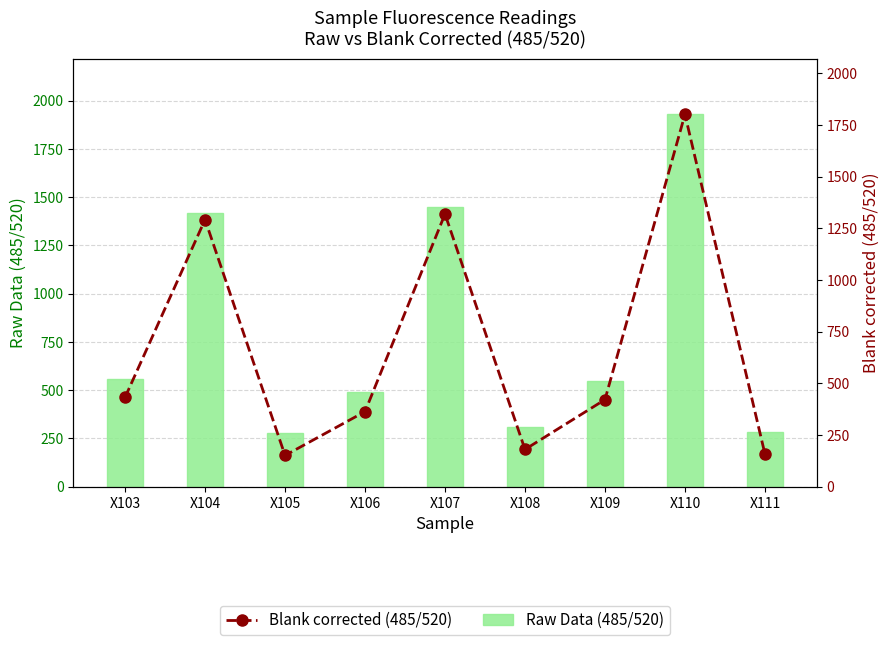

What is the value of the Blank corrected (485/520) bar at the 1st from the left?

432